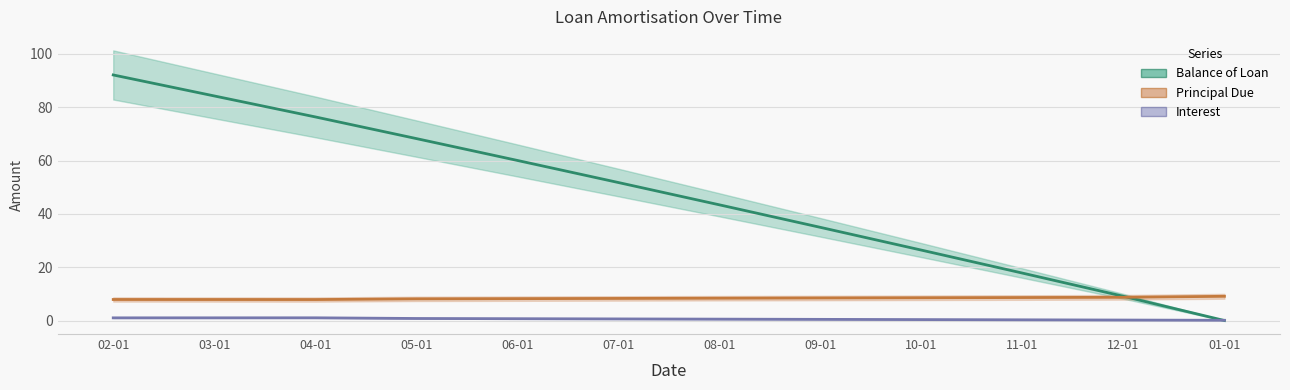

Between 07-01 and 11-01, which is larger?

07-01